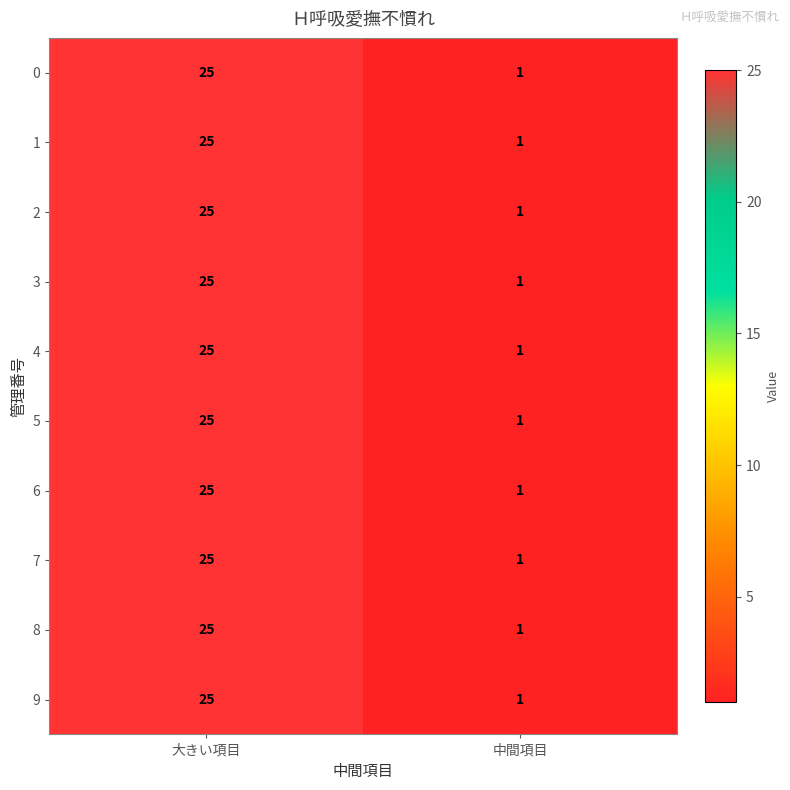

Count the number of categories in the chart.

2